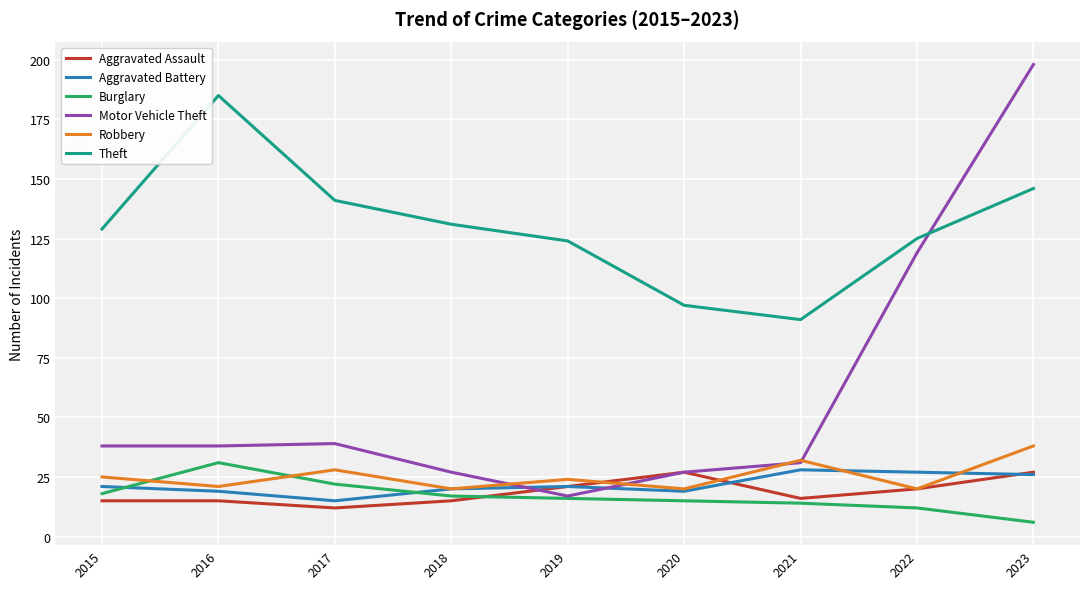

What is the greatest value displayed?

198